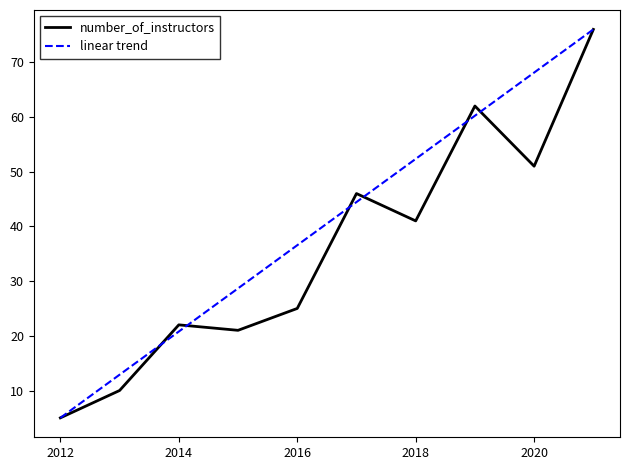

The chart shows a value of 65 at 2018. True or false?

False